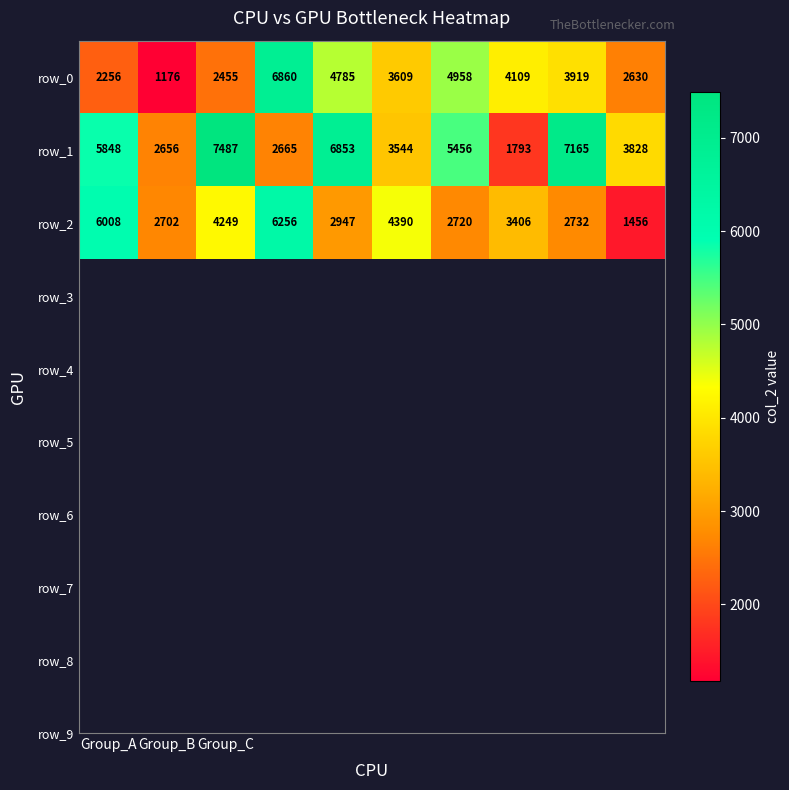

List the series in order of their peak value, highest first.

row_1, row_0, row_2